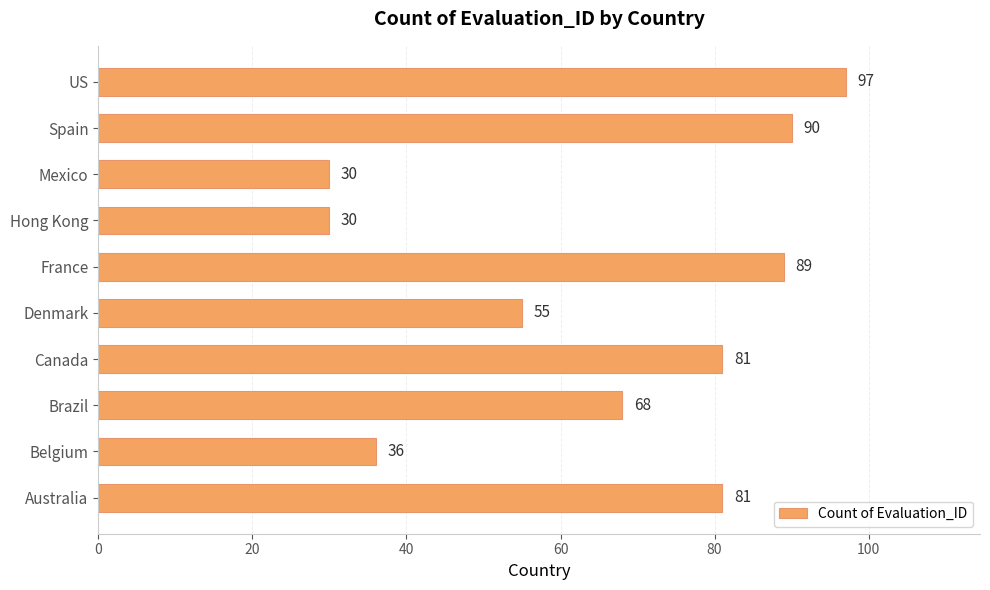

What is the difference between the second highest and minimum values?

60